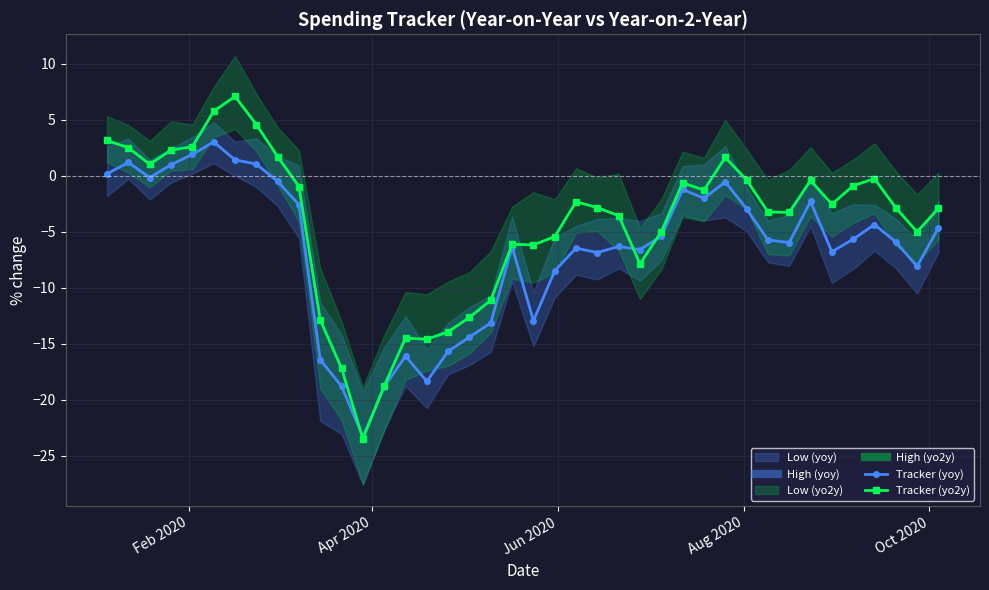

What is the value of the Tracker (yoy) point at the 9th from the left?

-0.5